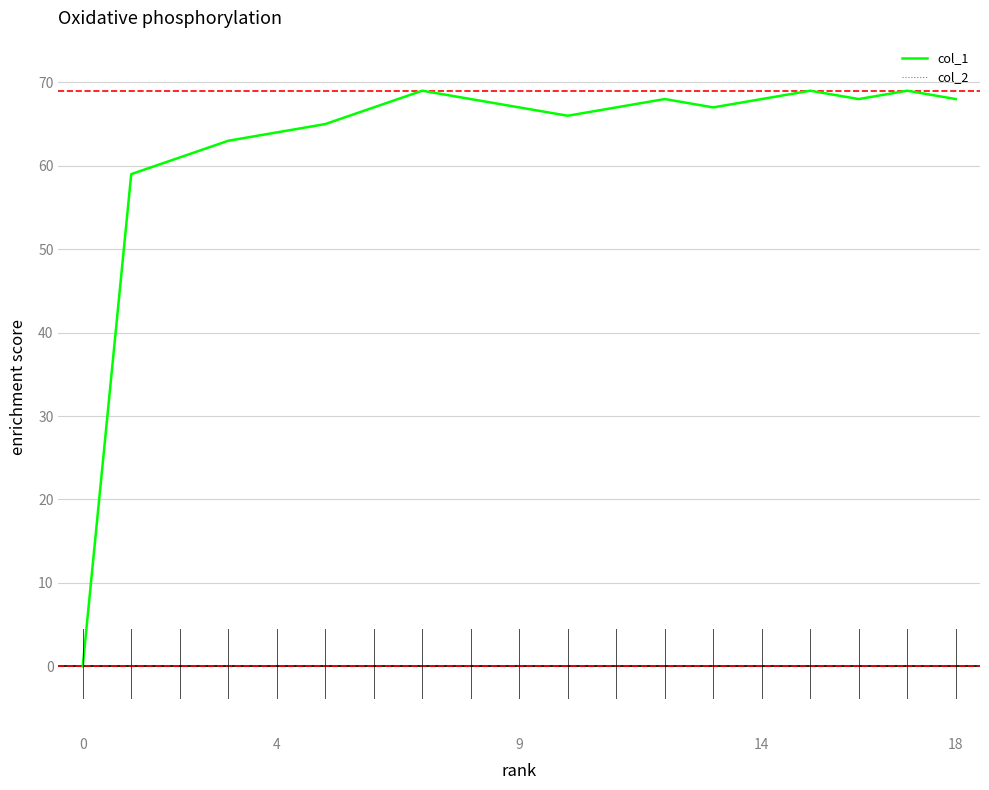

Which series has the widest spread of values?

col_1